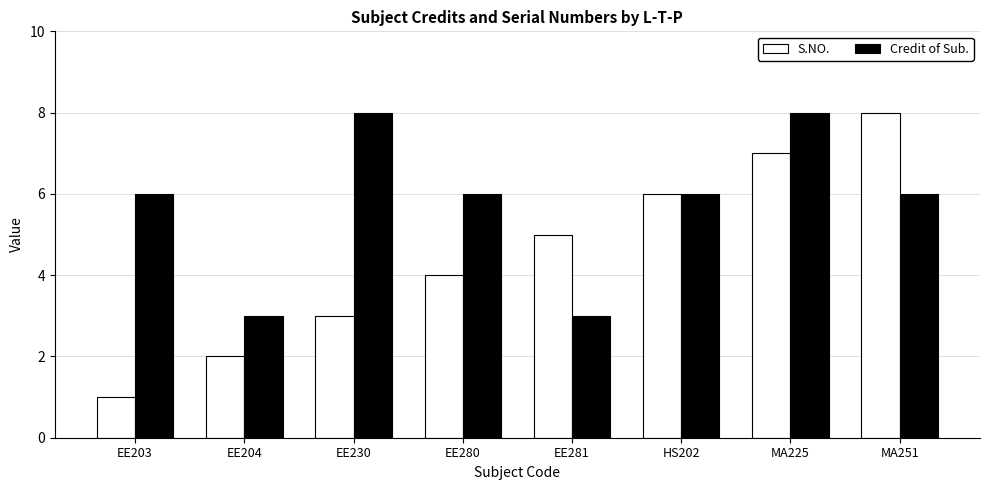

At which category does the chart reach its minimum across all series?

EE203